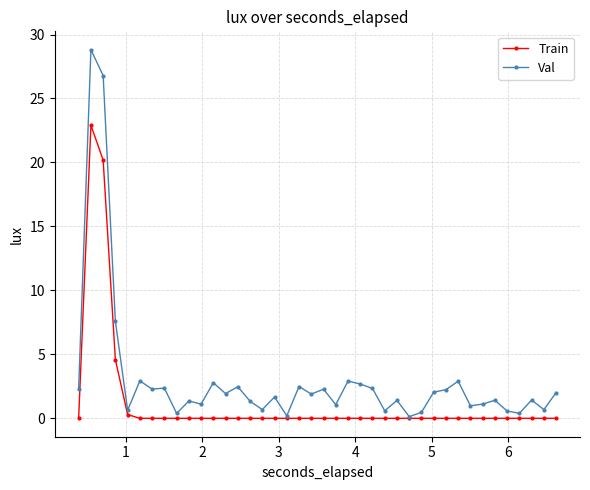

Count the number of data series in this chart.

2